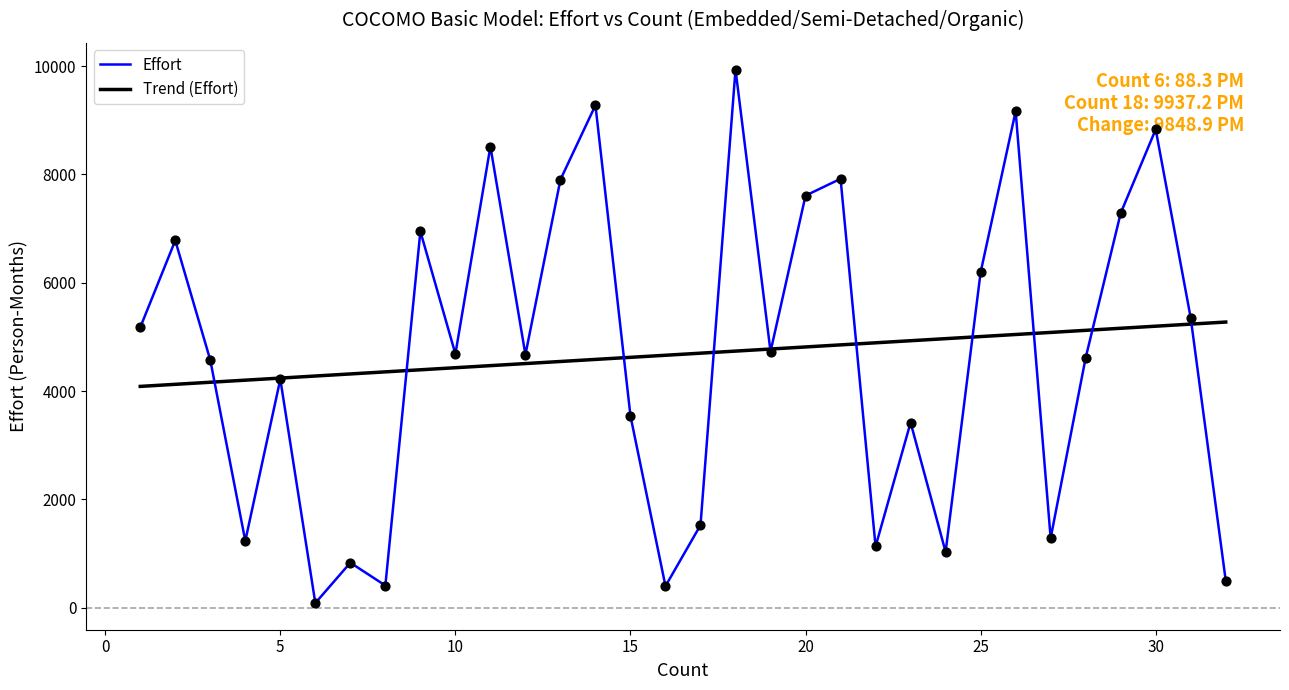

Which series has the widest spread of values?

Effort